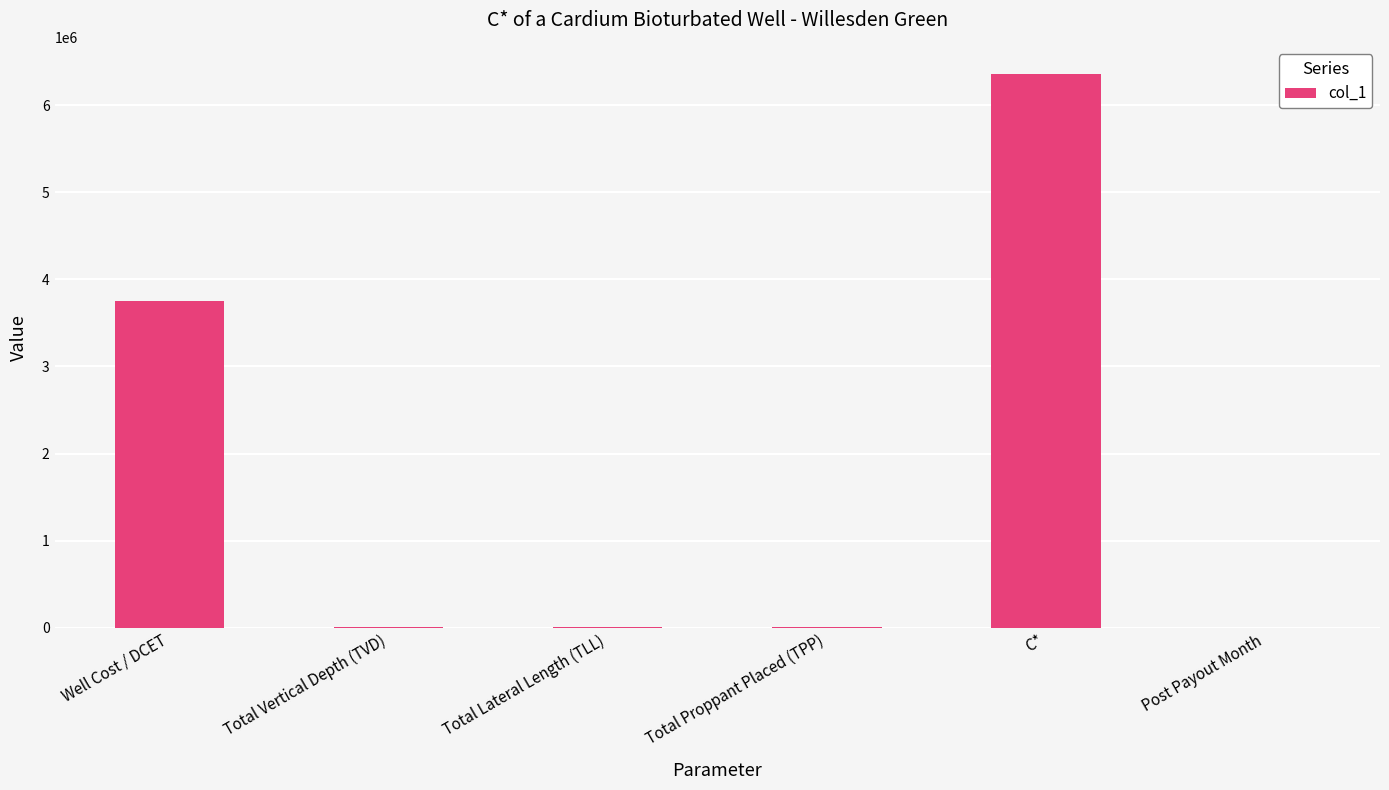

What is the change in value from Total Lateral Length (TLL) to Post Payout Month?

-3176.0